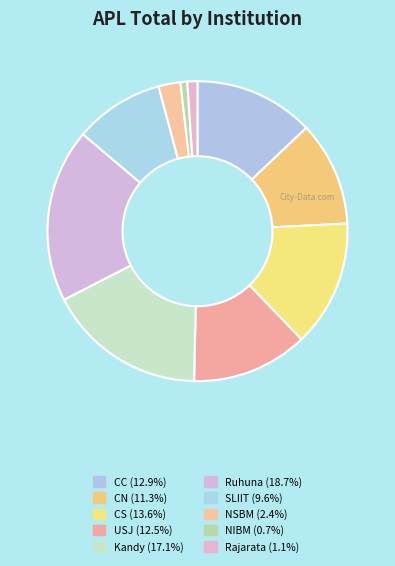

How many slices are in this pie chart?

10